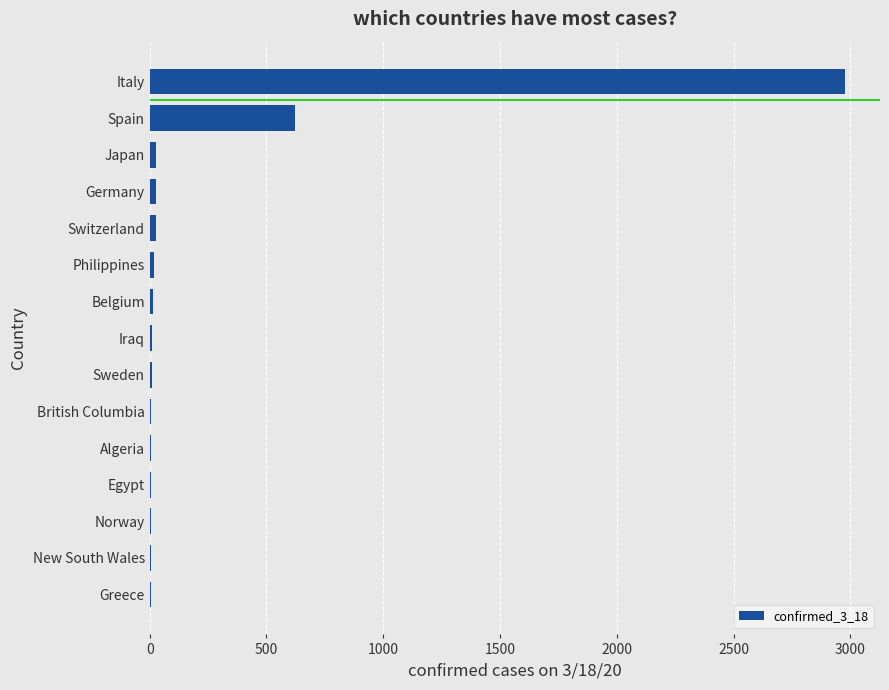

Are the bars horizontal?

Yes